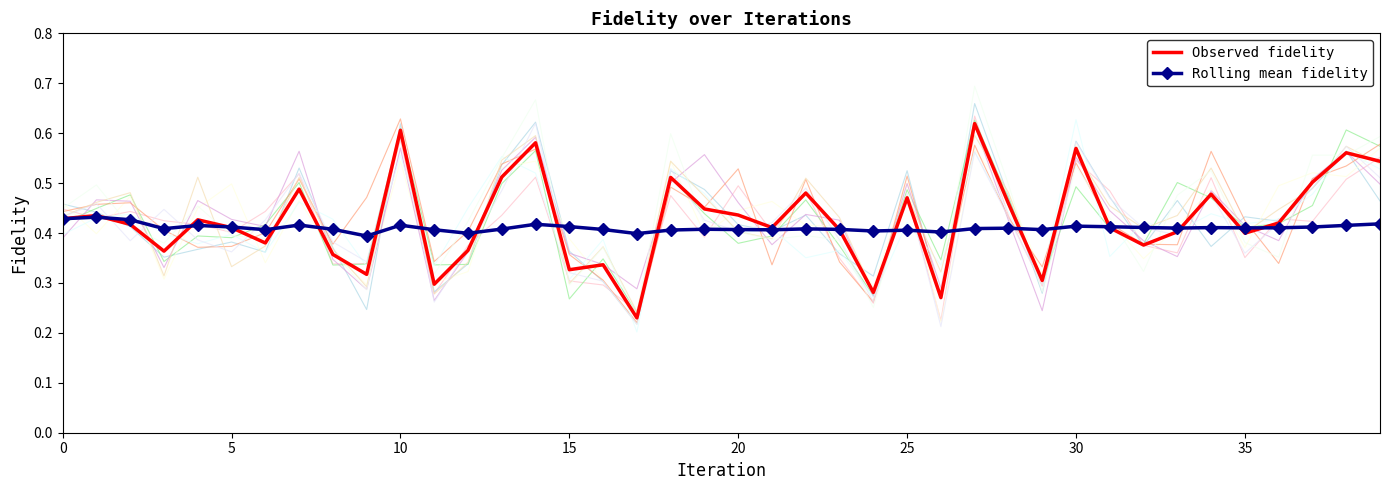

True or false: Observed fidelity and Rolling mean fidelity cross at least once.

True